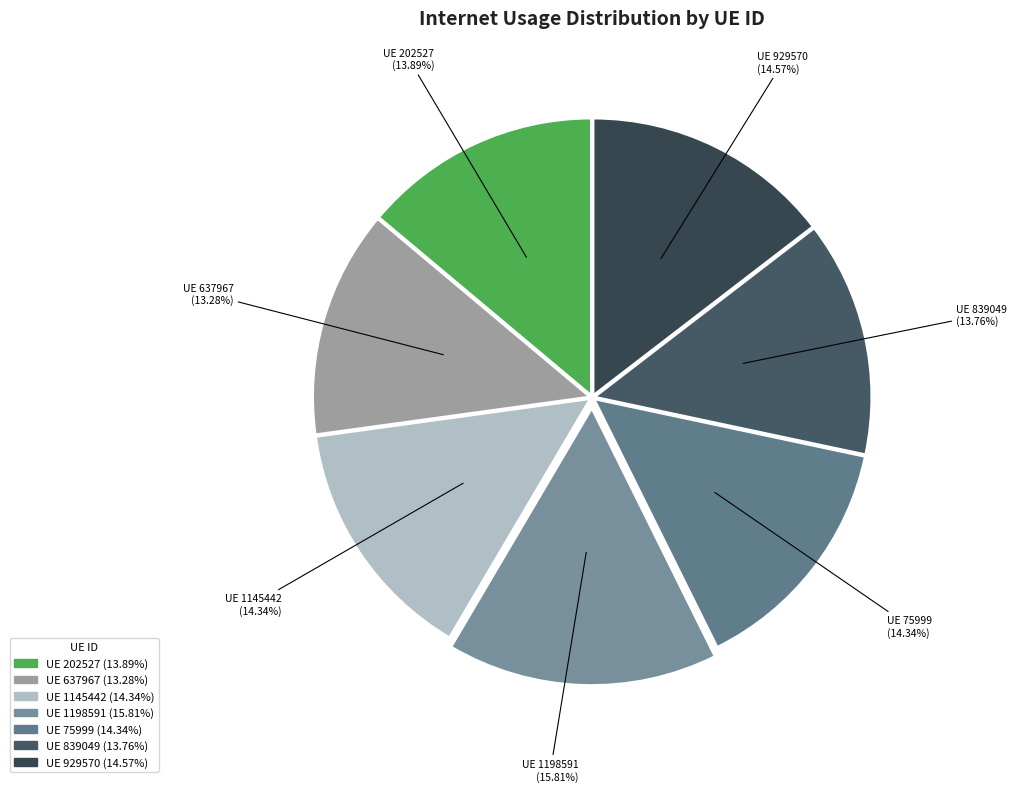

How many segments does this pie chart have?

7